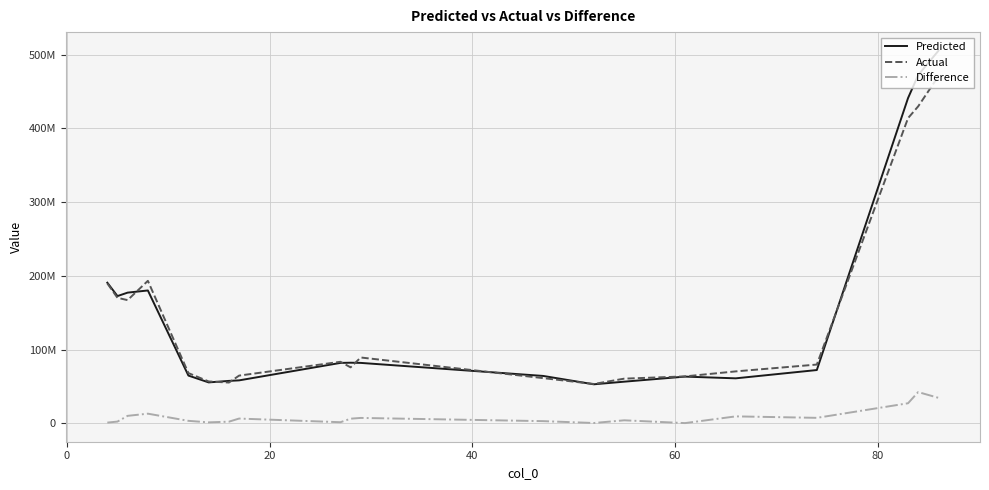

Does the chart have visible grid lines?

Yes